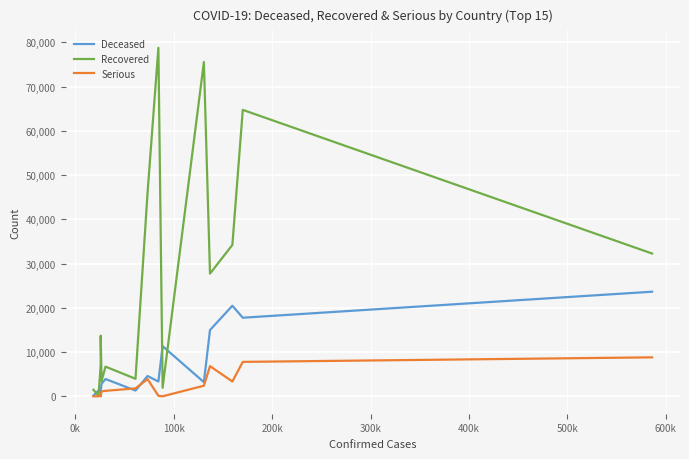

What is the maximum value shown in the chart?

78756